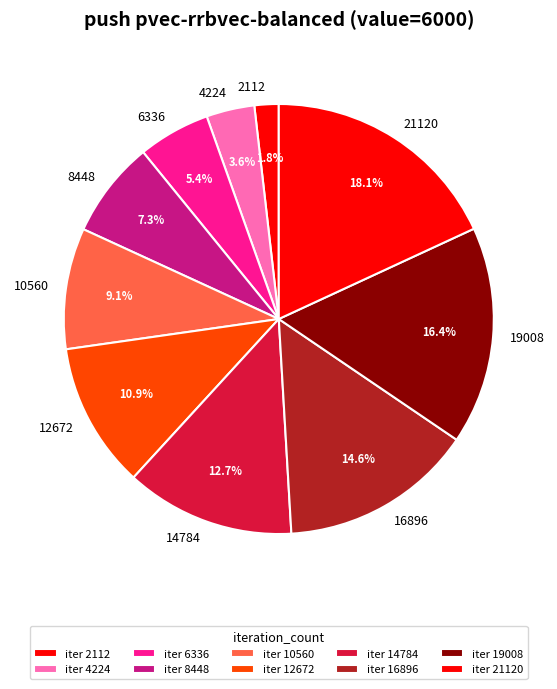

True or false: 16896 accounts for 15% of the total.

True